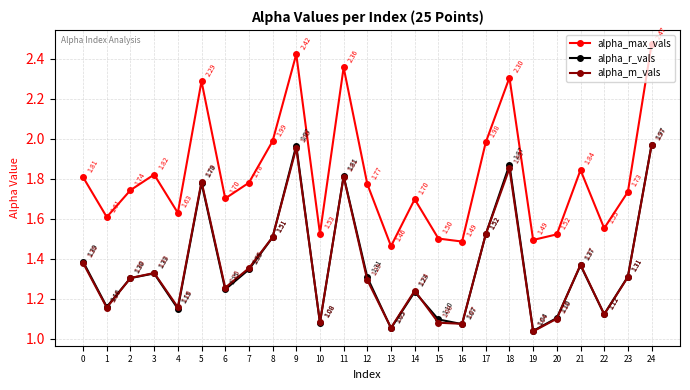

True or false: alpha_max_vals and alpha_r_vals cross at least once.

False